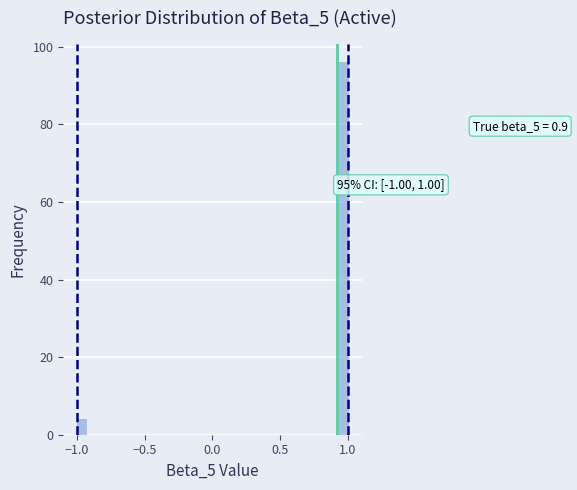

Read against the x-axis, roughly where is the centre of the tallest bar?

0.95